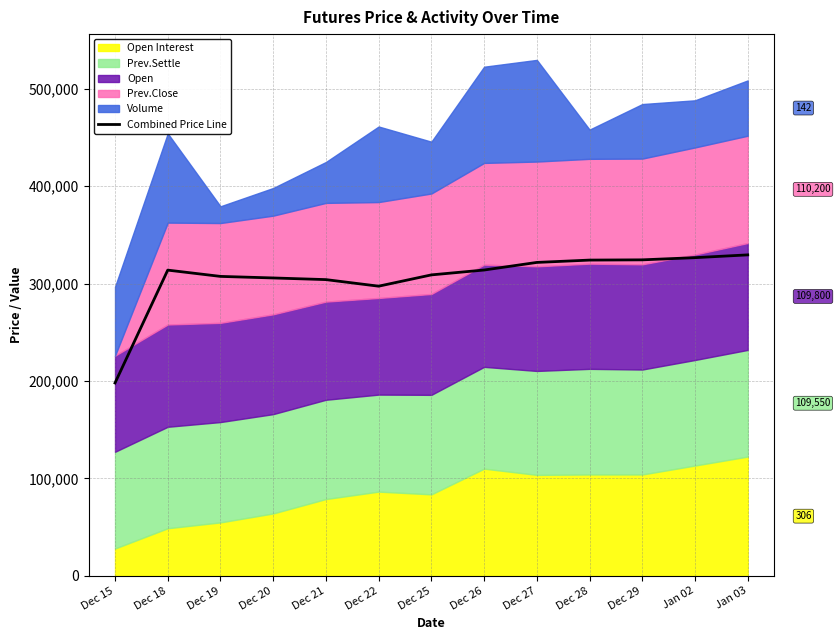

The value at Dec 18 is 208720. True or false?

False